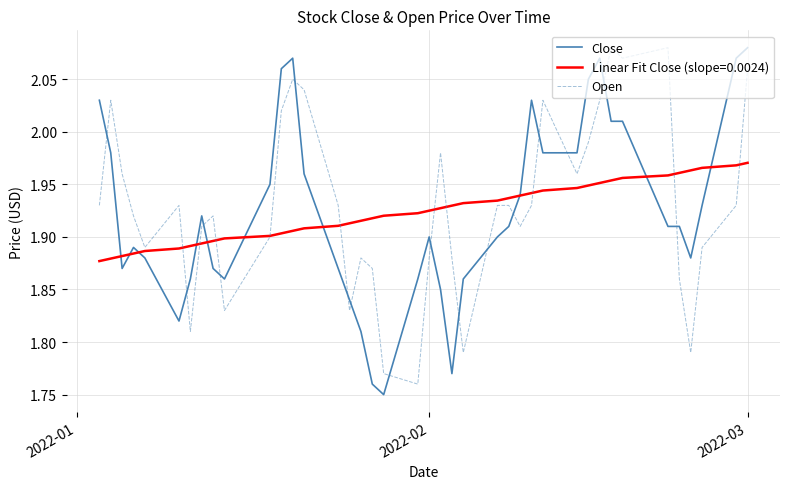

True or false: Open and Close cross at least once.

True